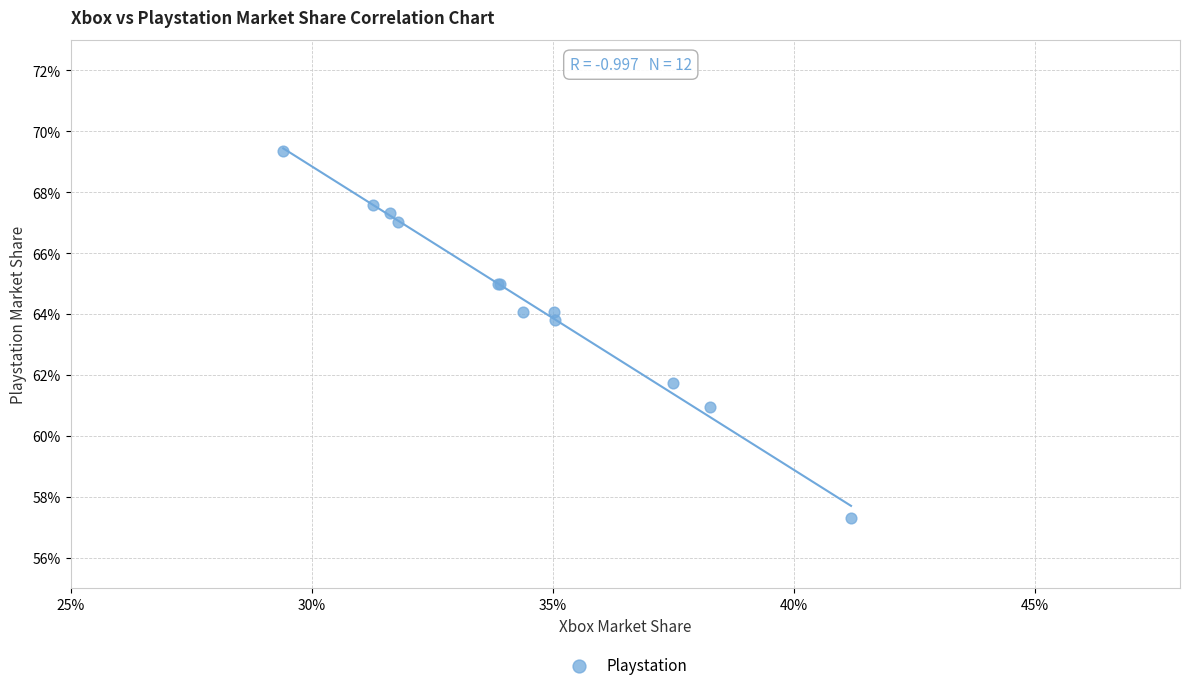

What Y value in the scatter plot is closest to 63?

63.8